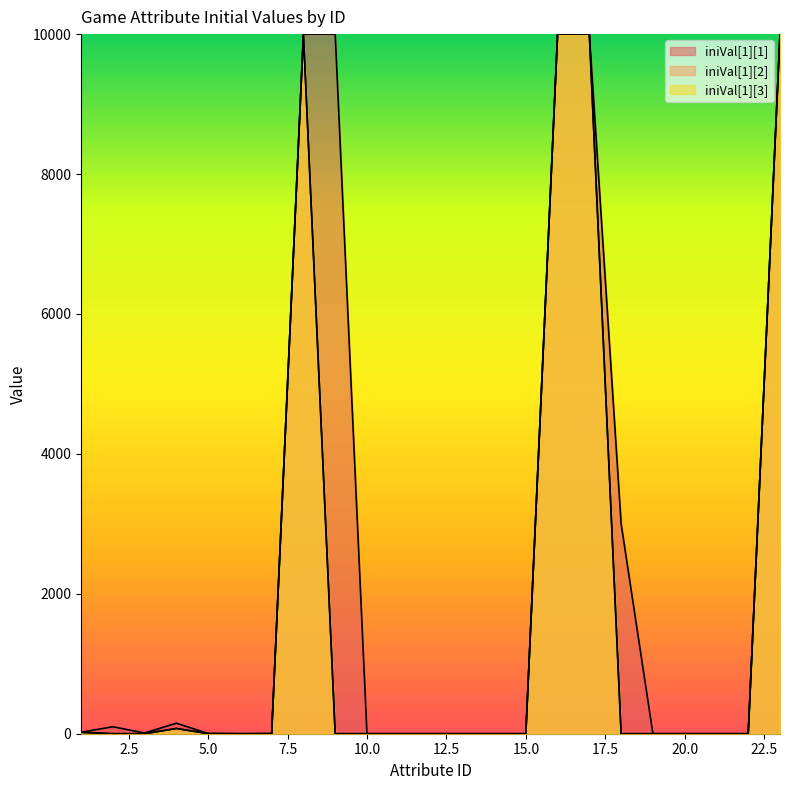

Between 14 and 16, which series saw the biggest shift?

iniVal[1][1]